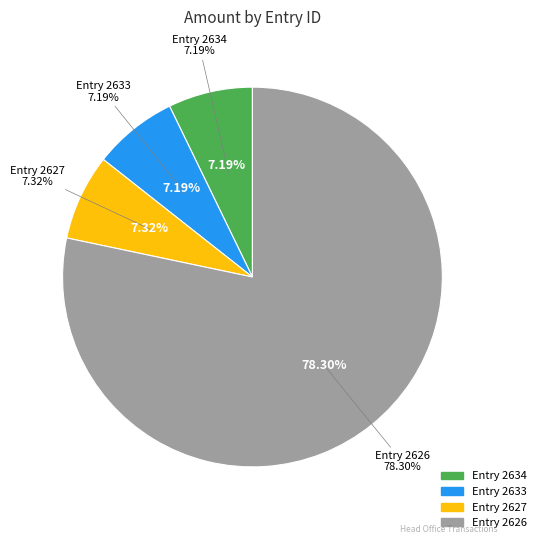

Which has a higher value, 2627 or 2633?

2627